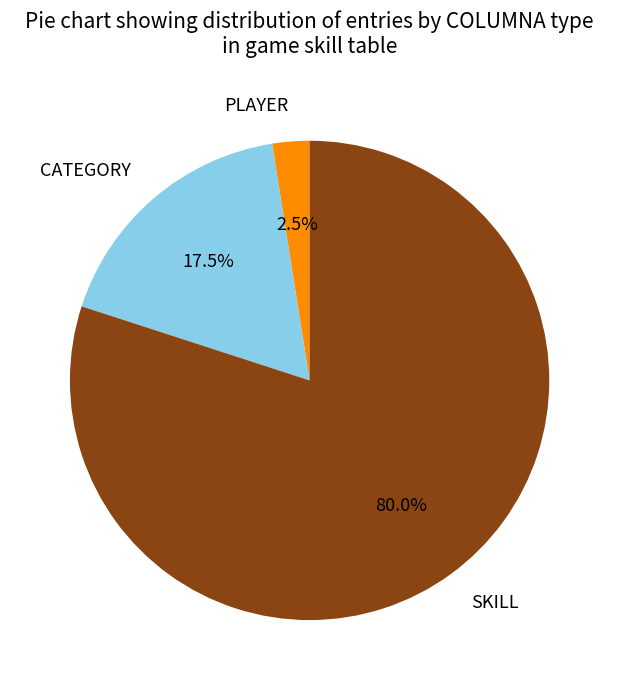

Is there any slice that represents more than half of the pie?

Yes